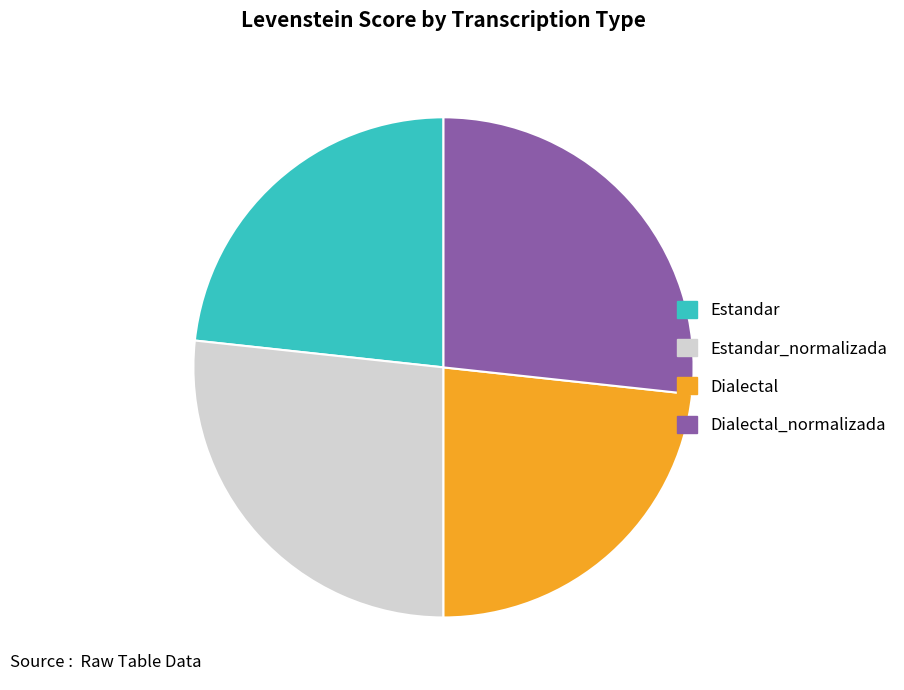

What is the ratio of the value at Estandar_normalizada to the value at Estandar?

1.1